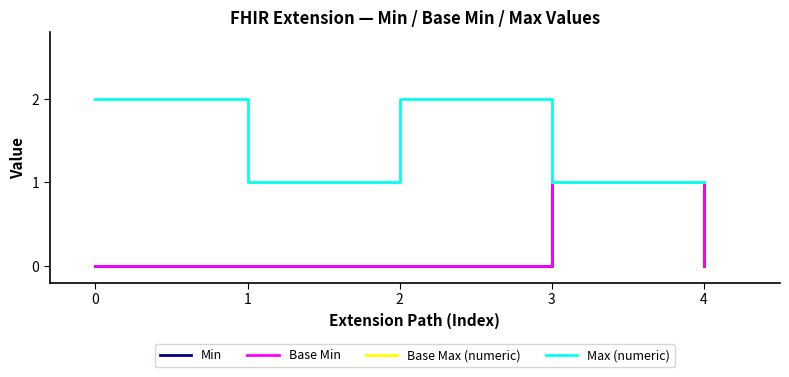

Reading left to right, extract all data points from this chart.

Min: 0=0	1=0	2=0	3=1	4=0
Base Min: 0=0	1=0	2=0	3=1	4=0
Base Max (numeric): 0=2	1=1	2=2	3=1	4=1
Max (numeric): 0=2	1=1	2=2	3=1	4=1